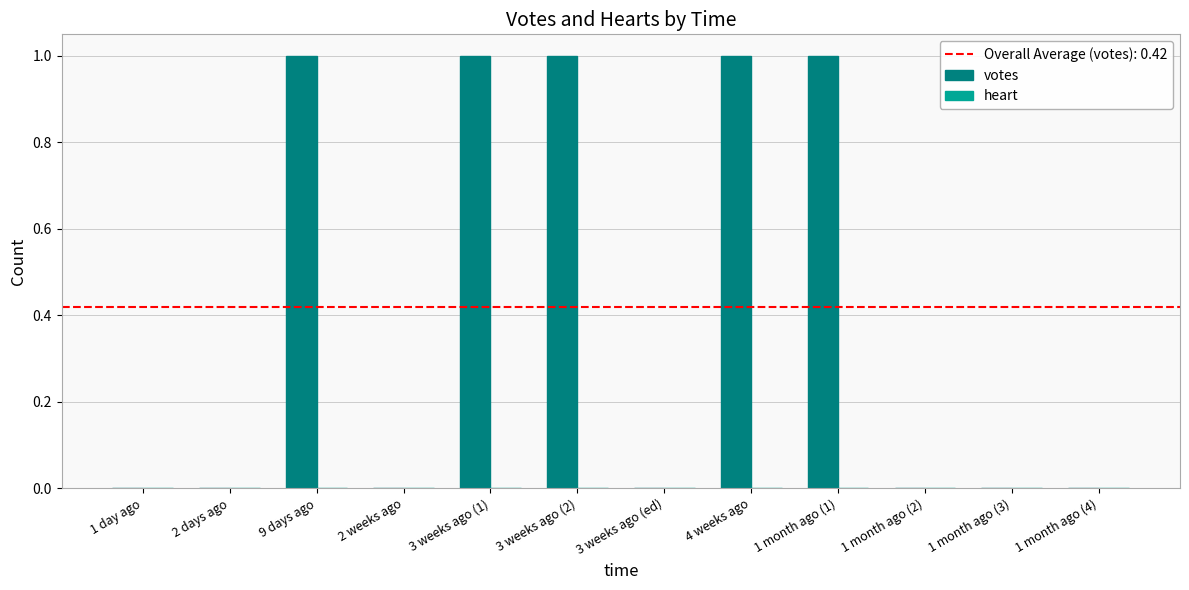

The value at 9 days ago is 1. True or false?

True